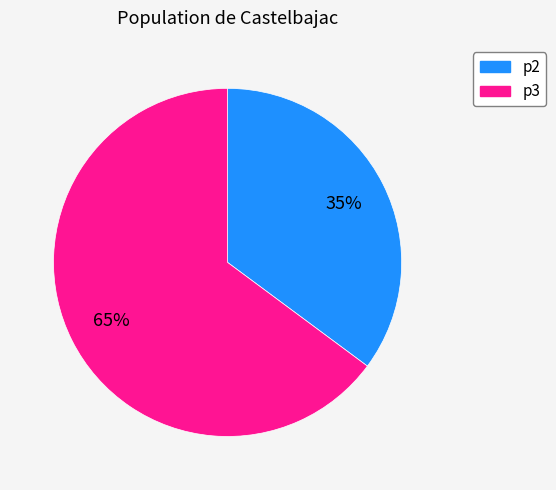

How many segments does this pie chart have?

2